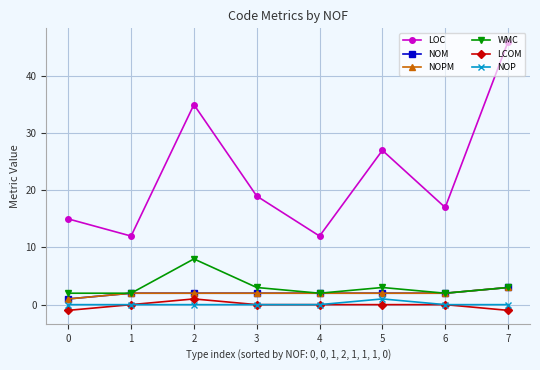

What is the smallest value displayed?

-1